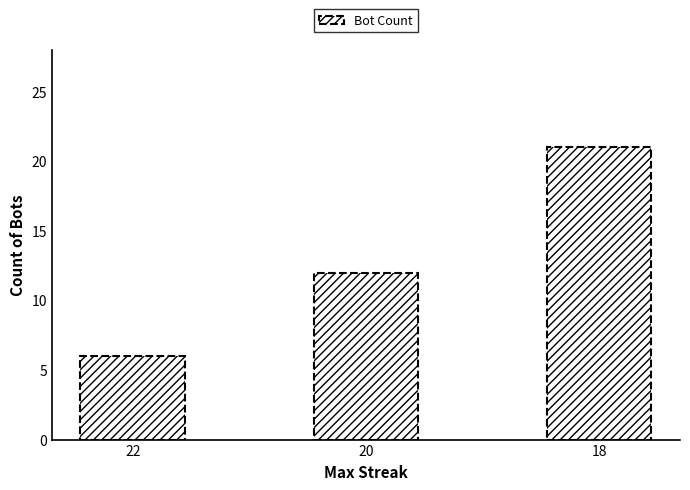

What is the difference between the maximum and minimum values?

15